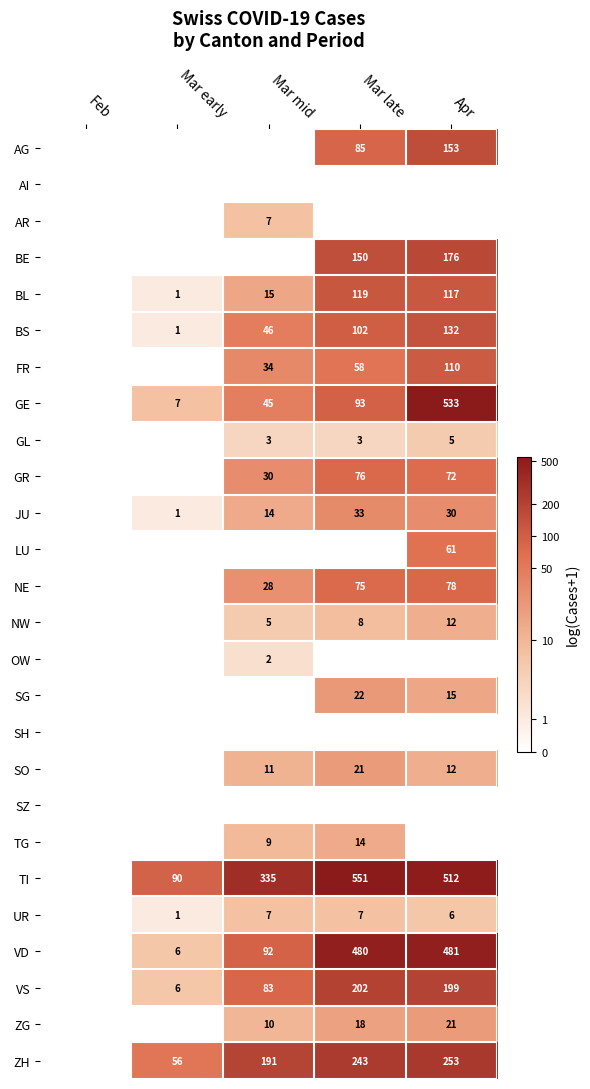

The ZH series shows 100 at Mar late. True or false?

False